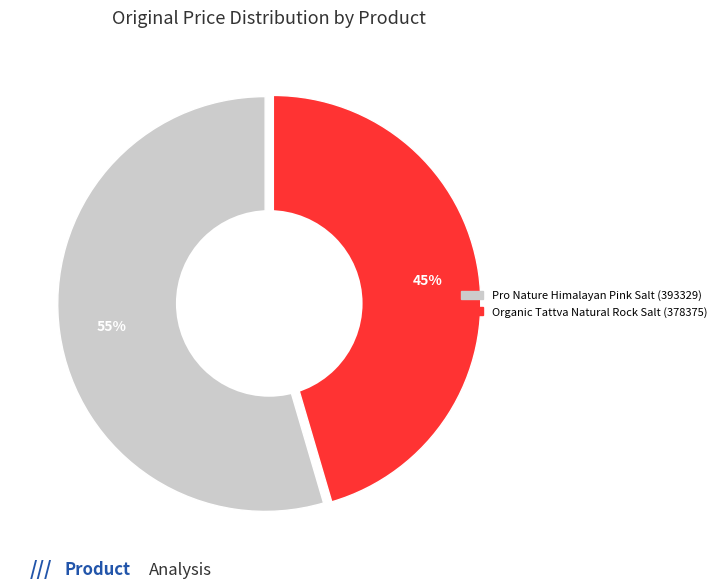

Is Pro Nature Himalayan Pink Salt (393329) the majority of the pie?

Yes